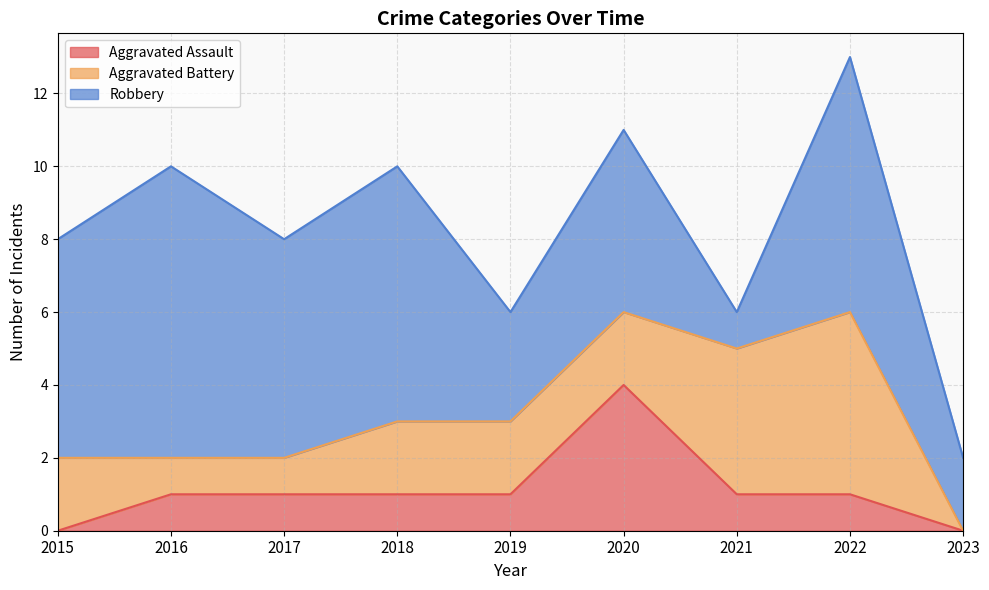

Which has a higher value, 2016 or 2023?

2016